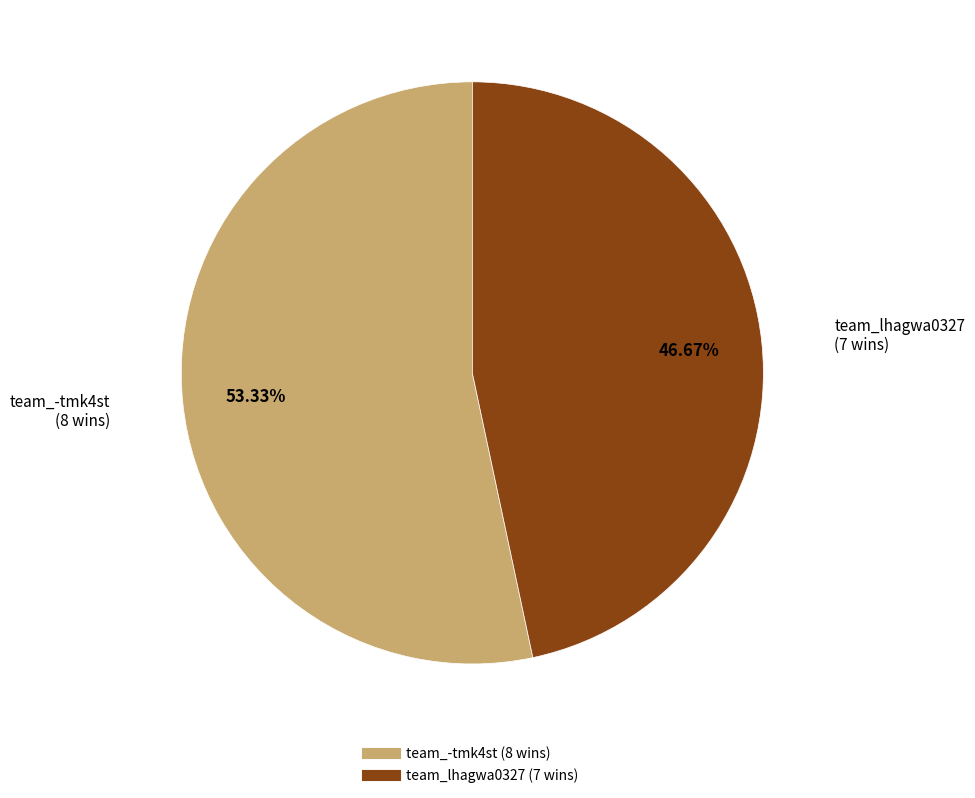

Is team_lhagwa0327 the majority of the pie?

No